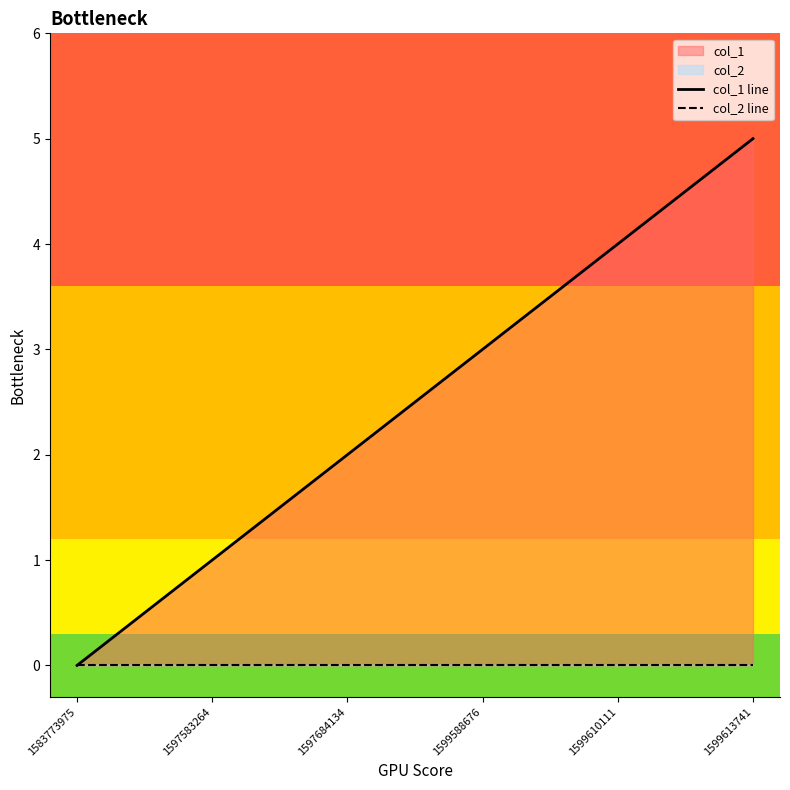

Reading left to right, list all the values displayed in this chart.

col_1 line: 0	1	2	3	4	5
col_2 line: 0	0	0	0	0	0